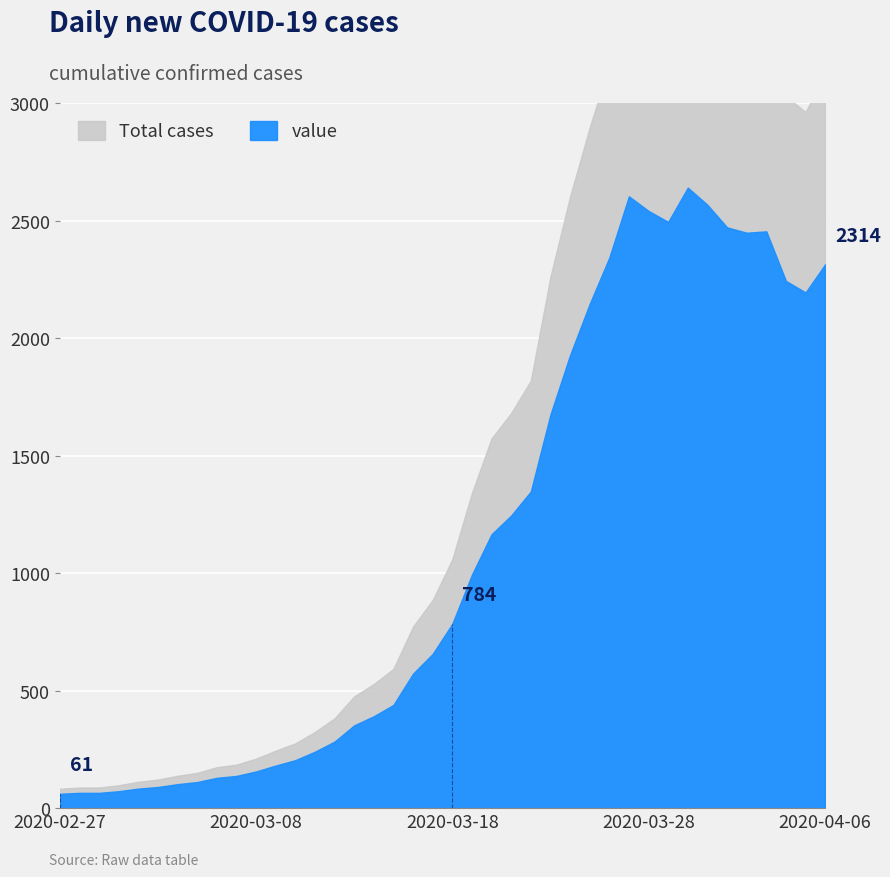

Reading left to right, what are all the values shown in this chart?

2020-02-27=82.4	2020-02-28=87.8	2020-02-29=87.8	2020-03-01=97.2	2020-03-02=112.1	2020-03-03=121.5	2020-03-04=137.7	2020-03-05=149.9	2020-03-06=174.2	2020-03-07=185.0	2020-03-08=210.6	2020-03-09=244.4	2020-03-10=275.4	2020-03-11=324.0	2020-03-12=382.1	2020-03-13=475.2	2020-03-14=527.9	2020-03-15=592.7	2020-03-16=772.2	2020-03-17=885.6	2020-03-18=1058.4	2020-03-19=1340.6	2020-03-20=1572.8	2020-03-21=1680.8	2020-03-22=1818.5	2020-03-23=2259.9	2020-03-24=2601.5	2020-03-25=2895.8	2020-03-26=3161.7	2020-03-27=3514.1	2020-03-28=3430.4	2020-03-29=3366.9	2020-03-30=3564.0	2020-03-31=3465.5	2020-04-01=3335.9	2020-04-02=3304.8	2020-04-03=3312.9	2020-04-04=3028.1	2020-04-05=2961.9	2020-04-06=3123.9